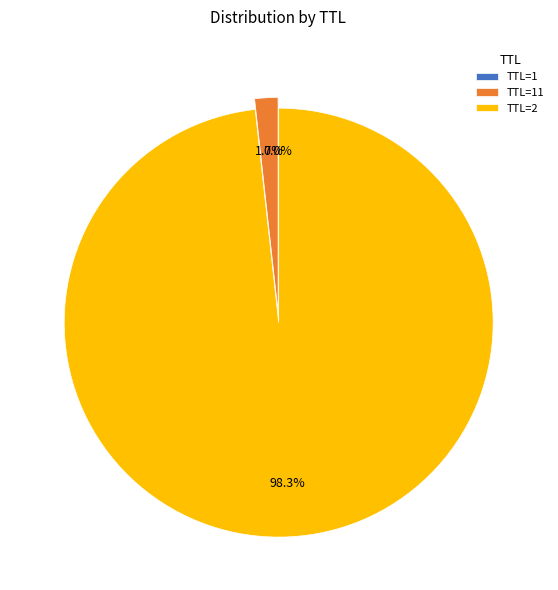

What percentage is NOT represented by TTL=2?

1.7%